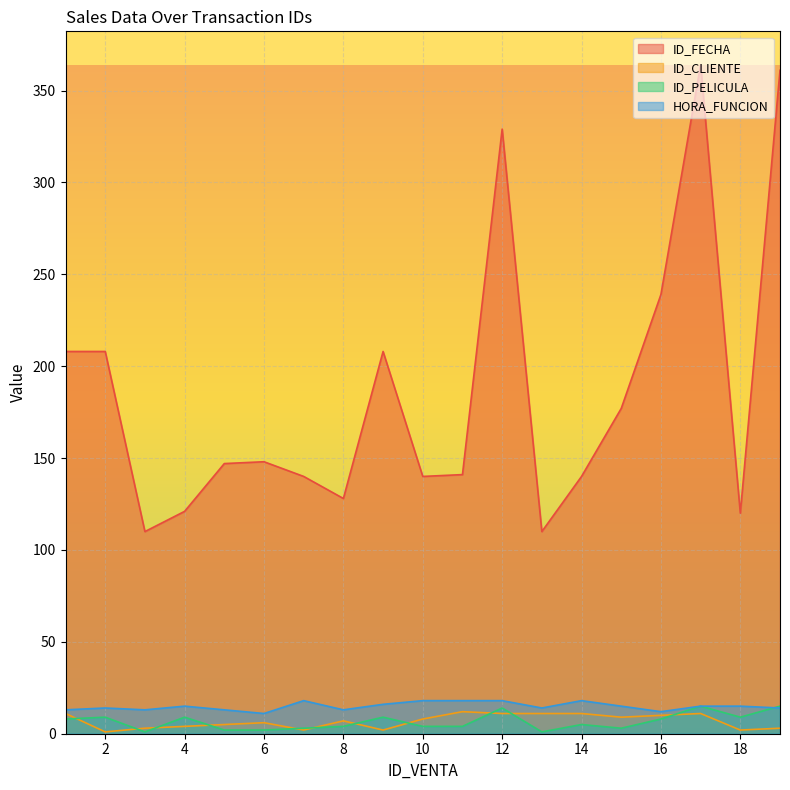

How many categories are shown in the chart?

19